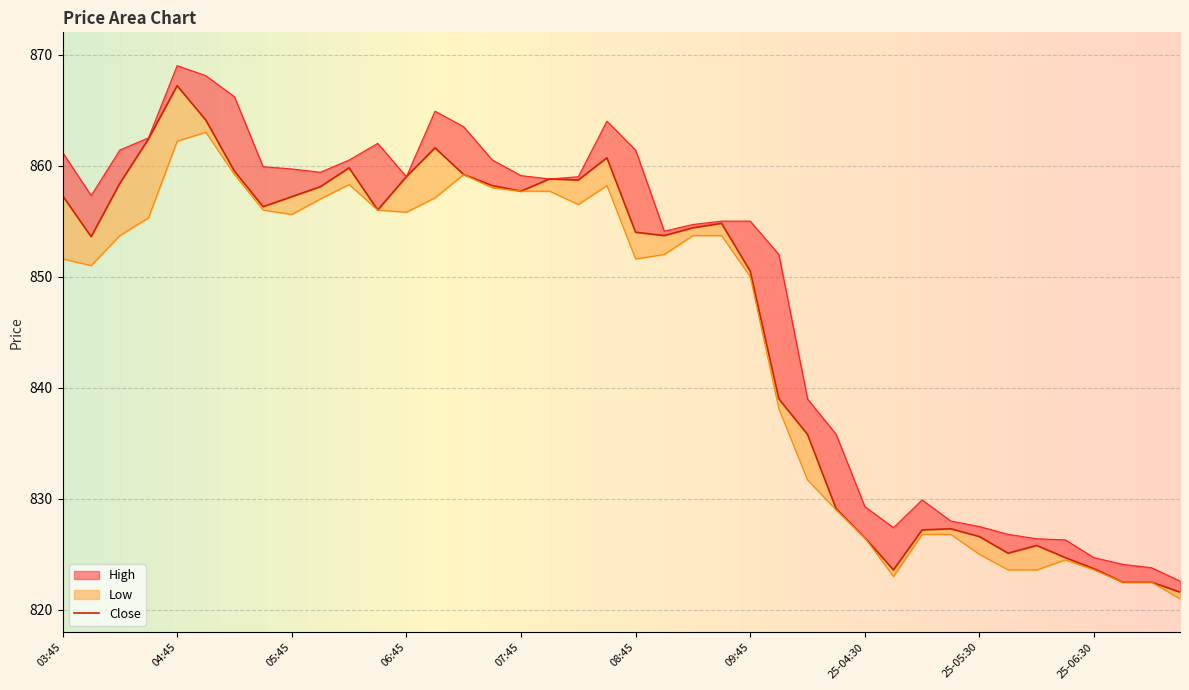

What is the label of the 7th point from the left?

05:15